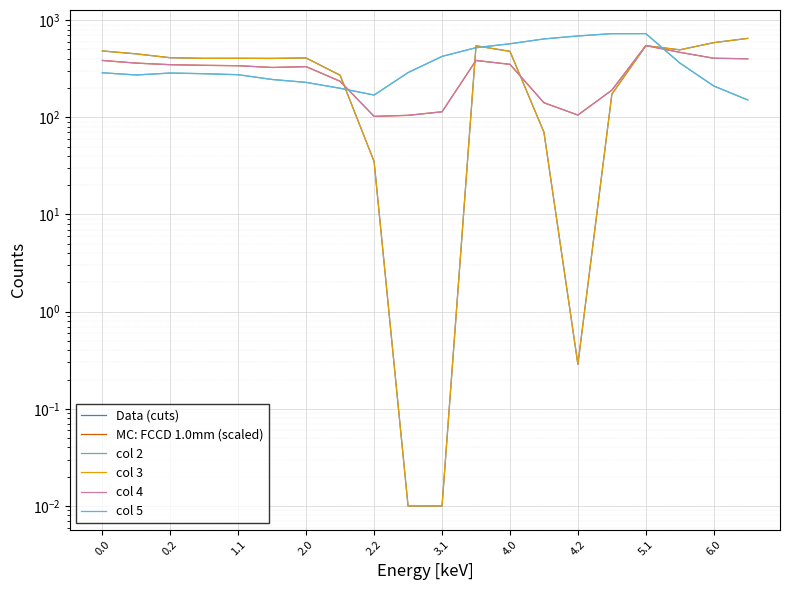

At 4.2, list the series in order from smallest to largest.

0, 3, 1, 4, 2, 5